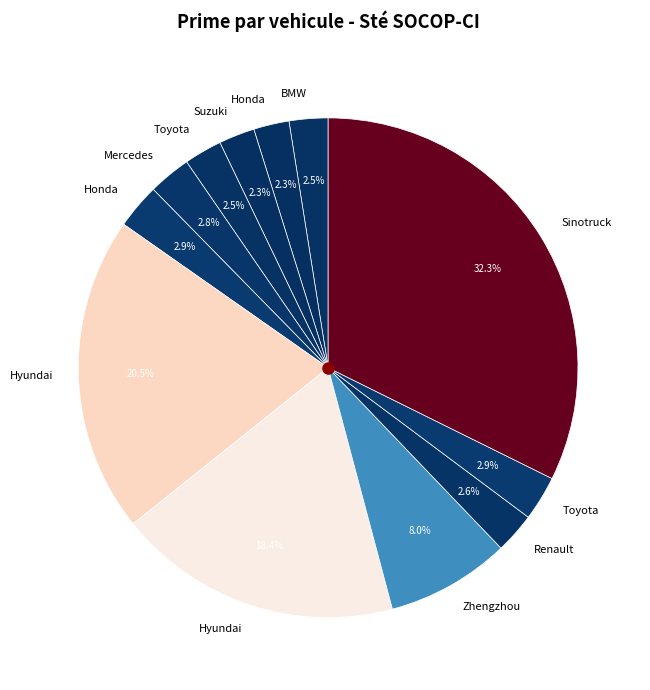

How many segments does this pie chart have?

12